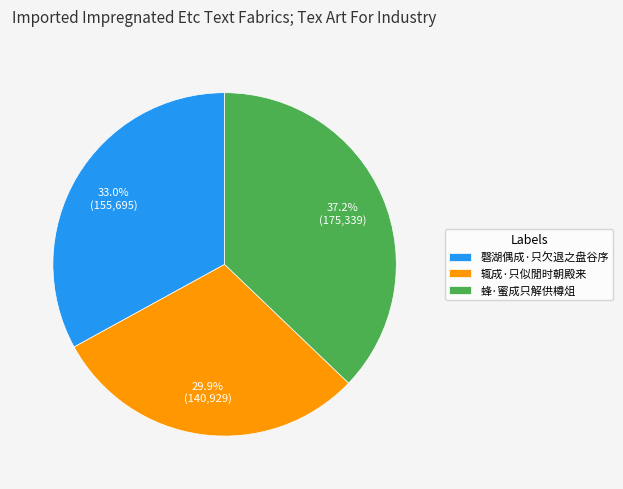

What is the smallest slice in the pie chart?

辄成·只似閒时朝殿来